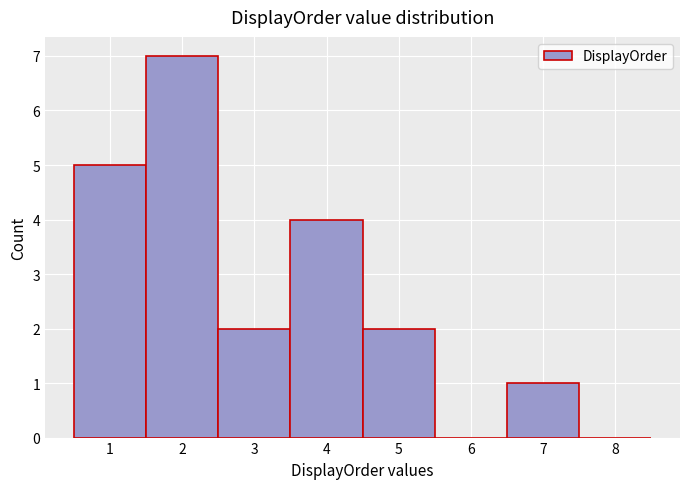

What is the height of the bar covering 1.5 to 2.5 on the x-axis? The values are not printed on the chart, so give them approximately, as read against the axis.

7